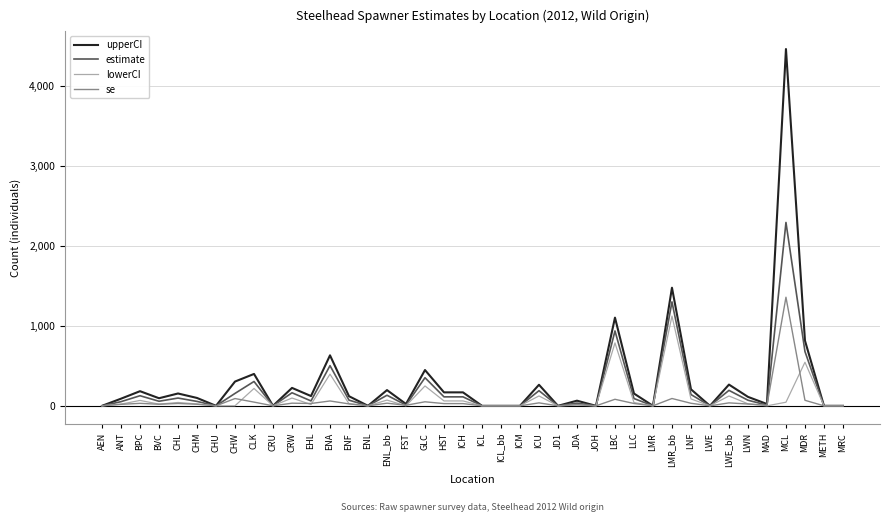

At which label is upperCI closest to 2227?

LMR_bb